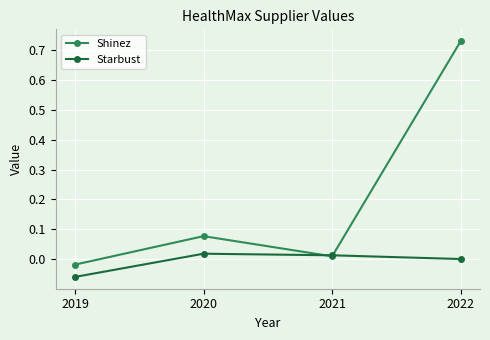

The value of Starbust at 2020 is 0.0. True or false?

True